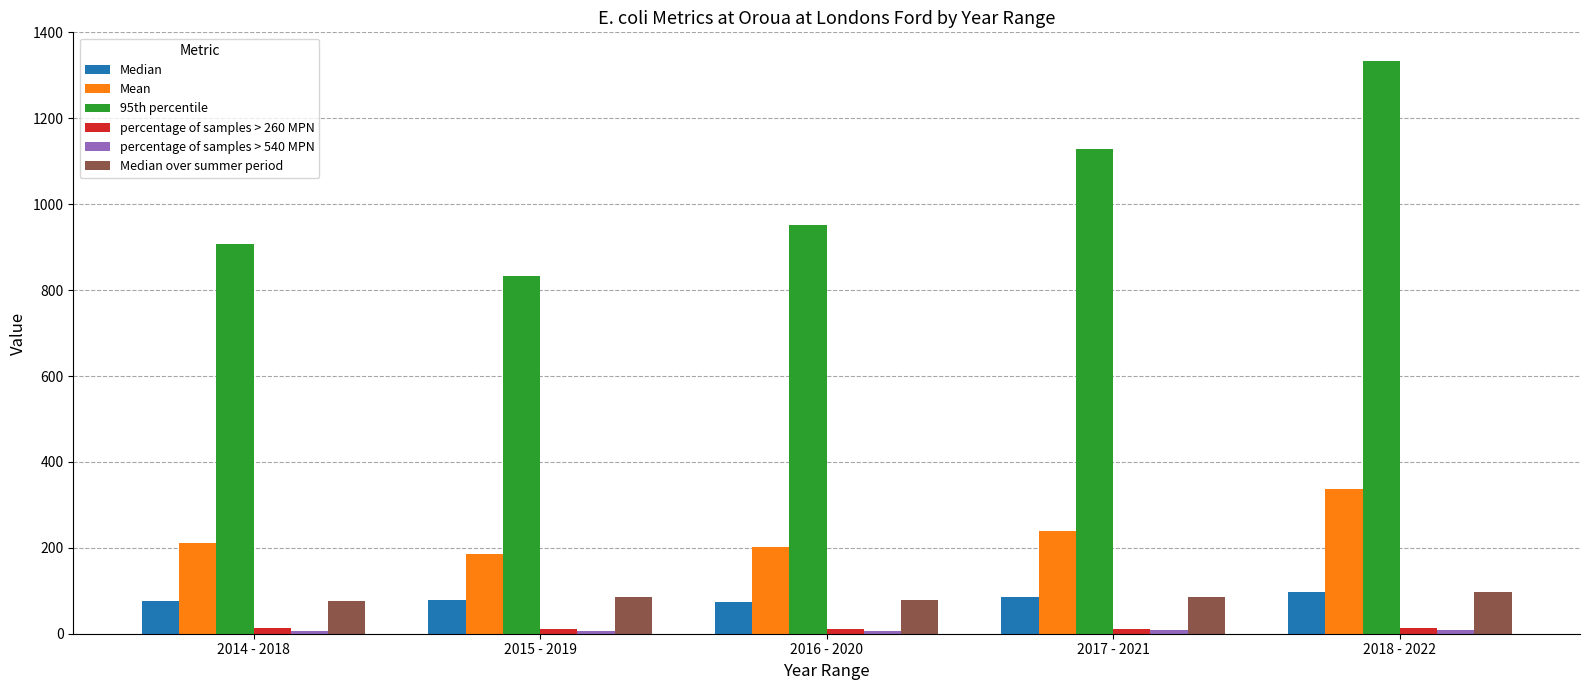

At which category is the sum across all series the highest?

2018 - 2022